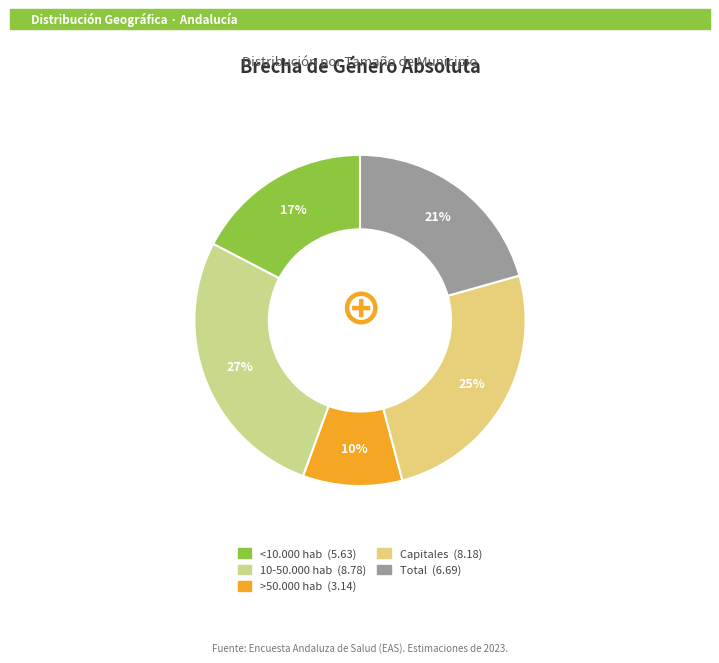

To the nearest percent, what is the difference between the largest and smallest slice percentages?

17%